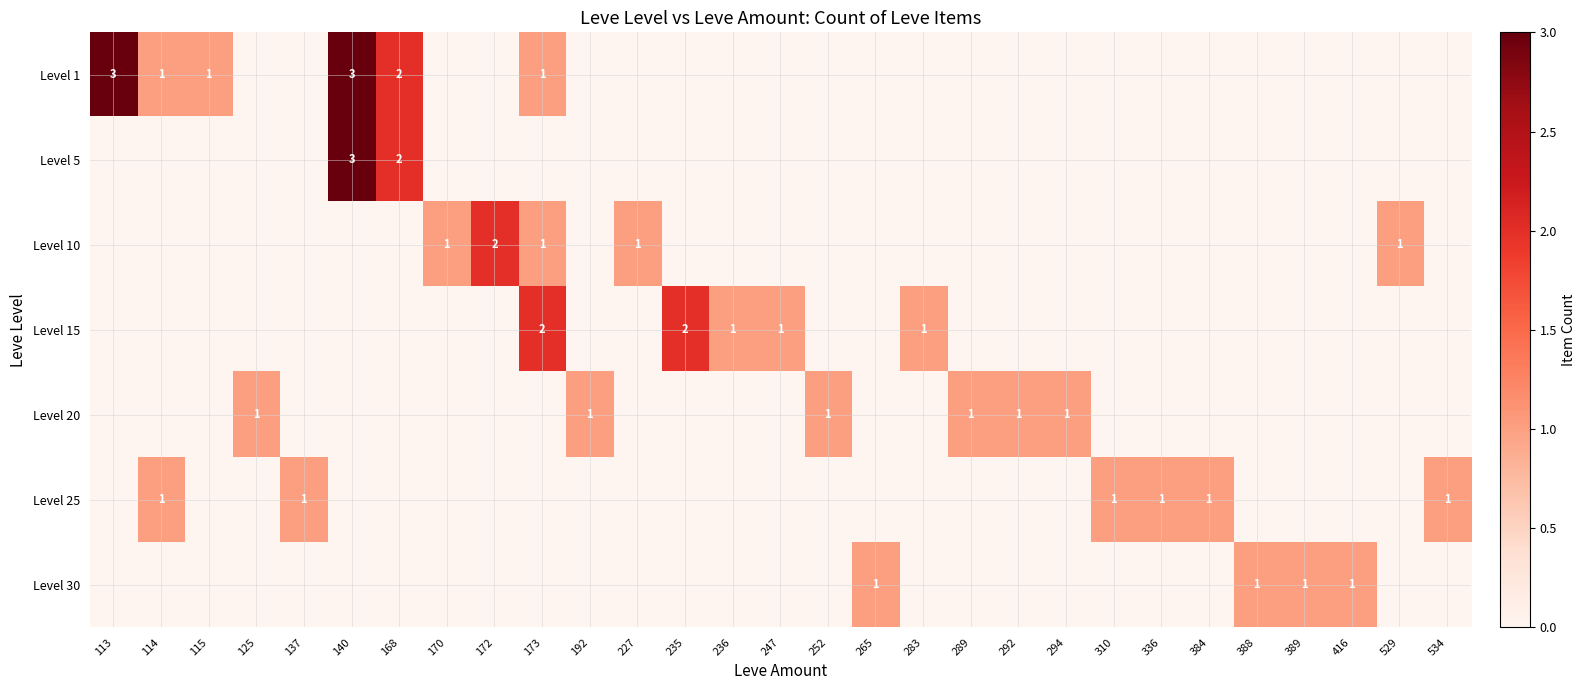

At which category does the chart reach its minimum across all series?

125